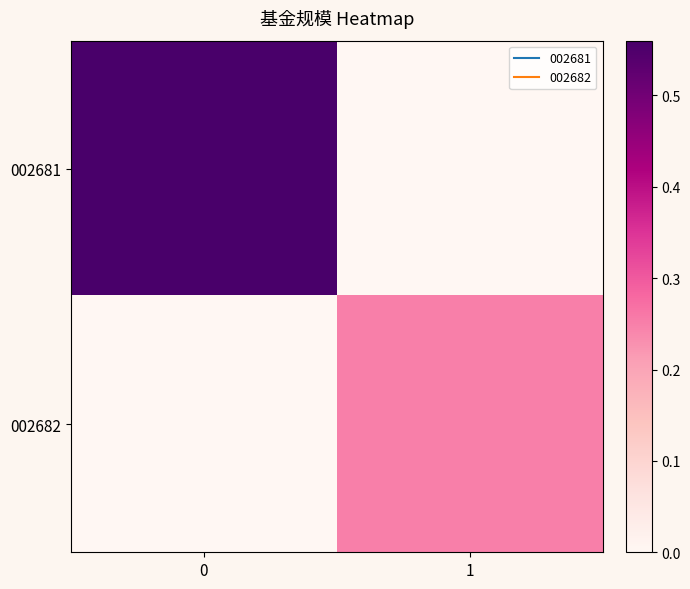

Reading right to left, what are all the values shown in this chart?

002681: 1=0.0	0=0.6
002682: 1=0.2	0=0.0